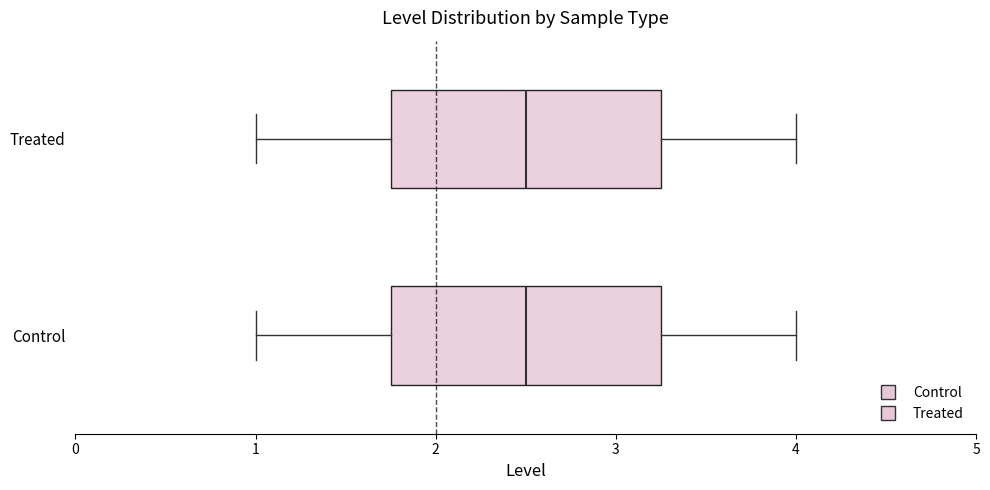

Reading bottom to top, transcribe this box plot: for each box, give where its median line is, the range the box spans, and where its two whiskers end, as read against the x-axis. The values are not printed on the chart, so give them approximately, as read against the axis.

Control: median 2.5, box 1.8 to 3.3, whiskers 1.0 to 4.0
Treated: median 2.5, box 1.8 to 3.3, whiskers 1.0 to 4.0